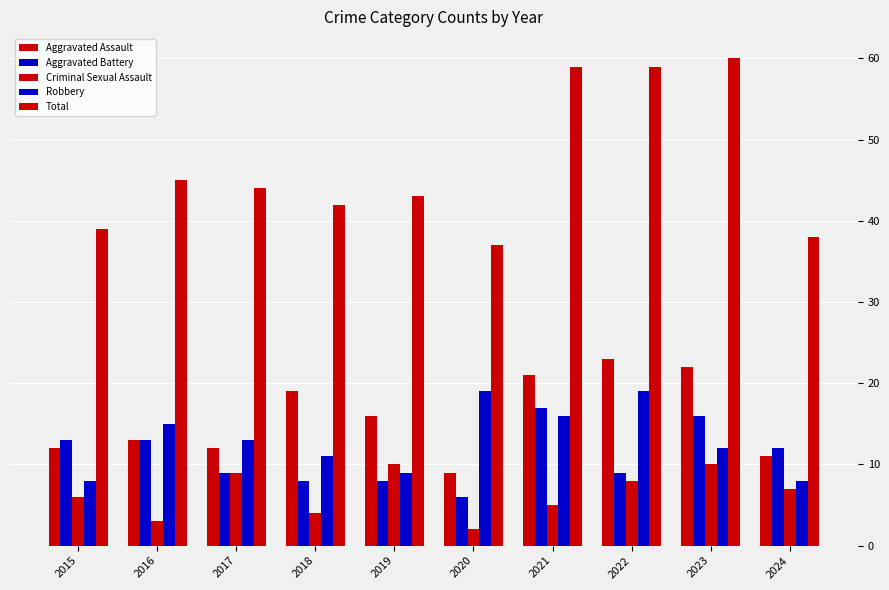

The value of Criminal Sexual Assault at 2020 is 3. True or false?

False